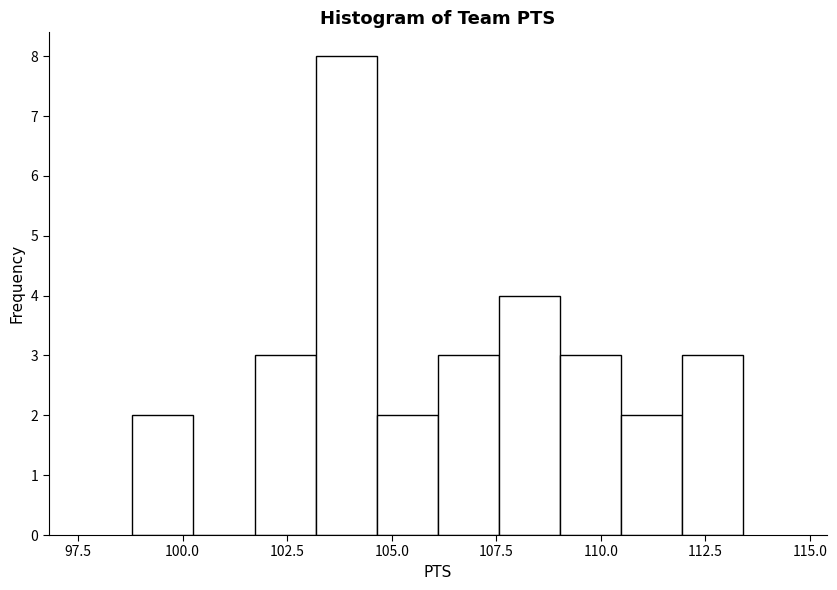

Around what value on the x-axis is the tallest bar? Give the approximate position of its centre, as read against the axis.

104.0